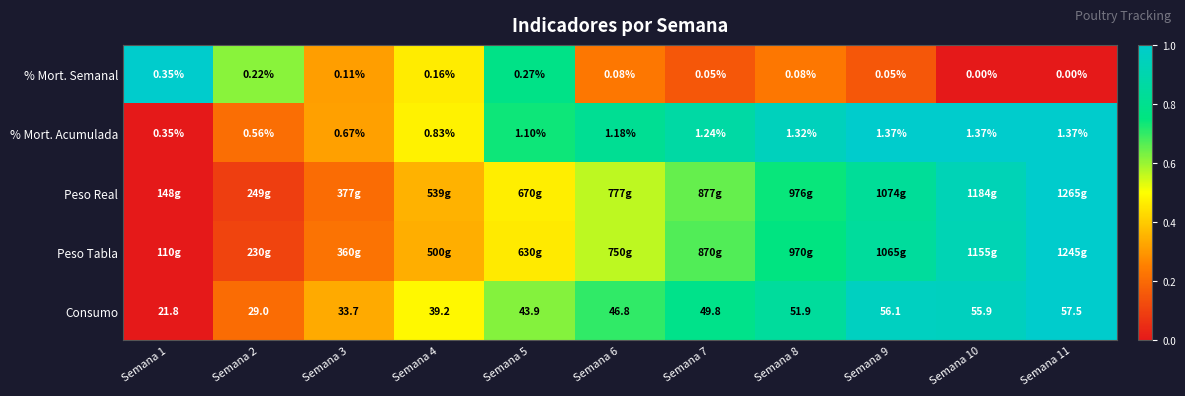

At which category is the sum across all series the highest?

Semana 11